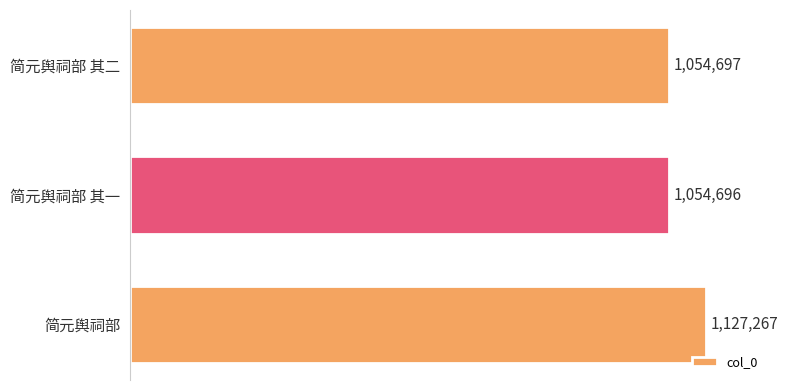

How many categories are shown in the chart?

3